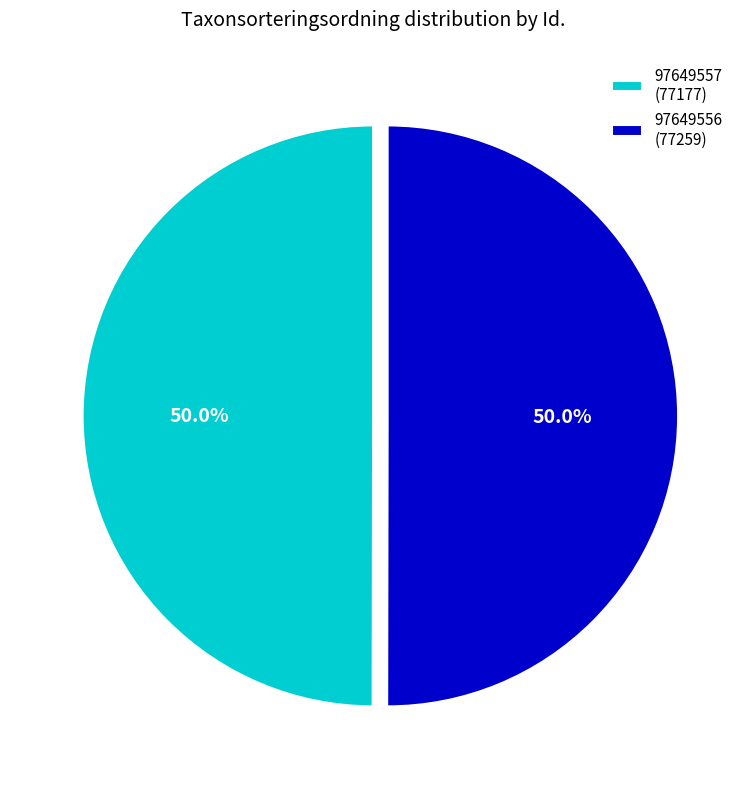

Count the number of slices in the pie.

2